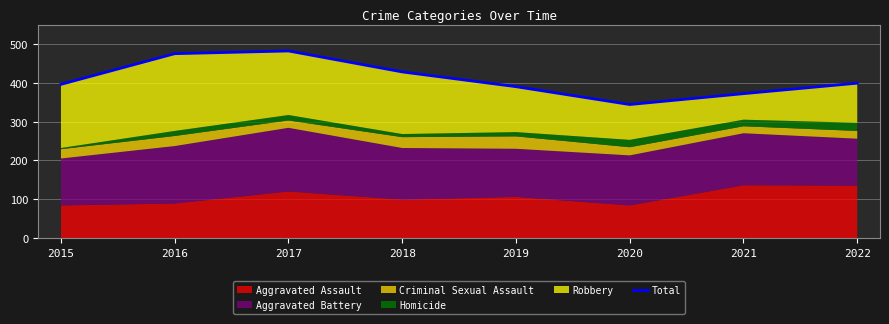

Which category has the lowest value across all series?

2020